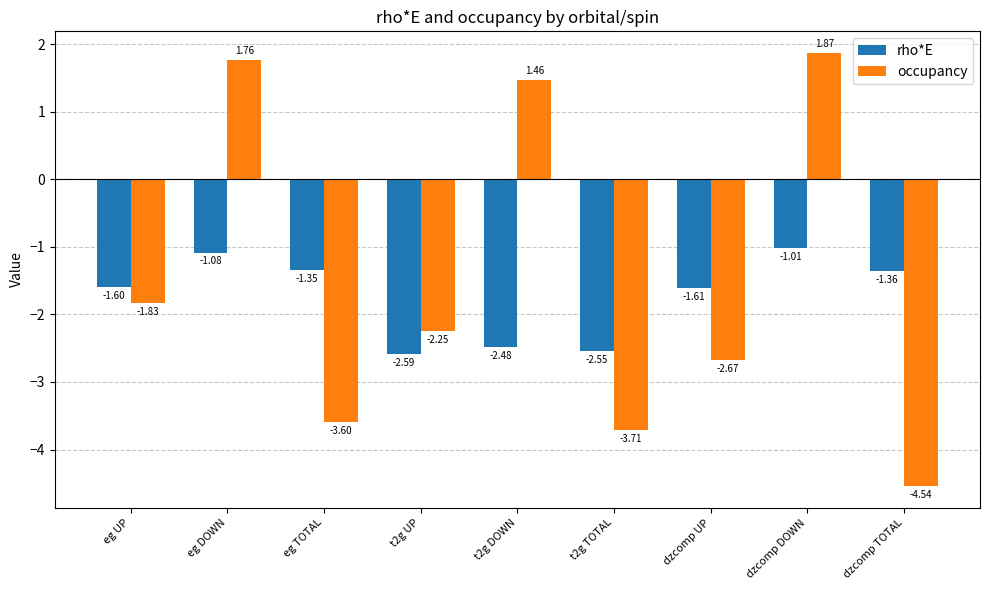

How many values in occupancy are below zero?

6